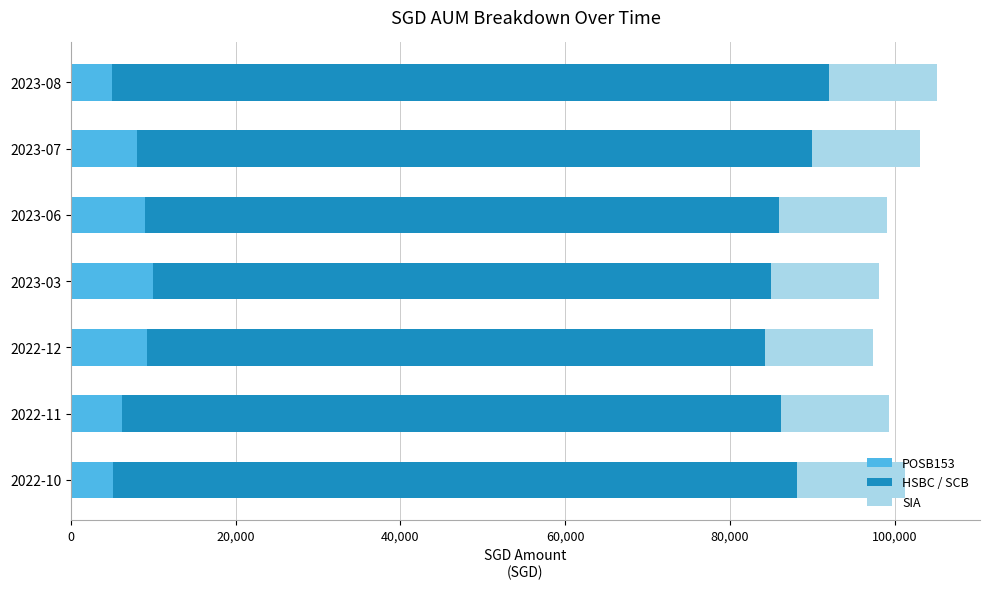

The value of POSB153 at 2023-07 is 3246.1. True or false?

False